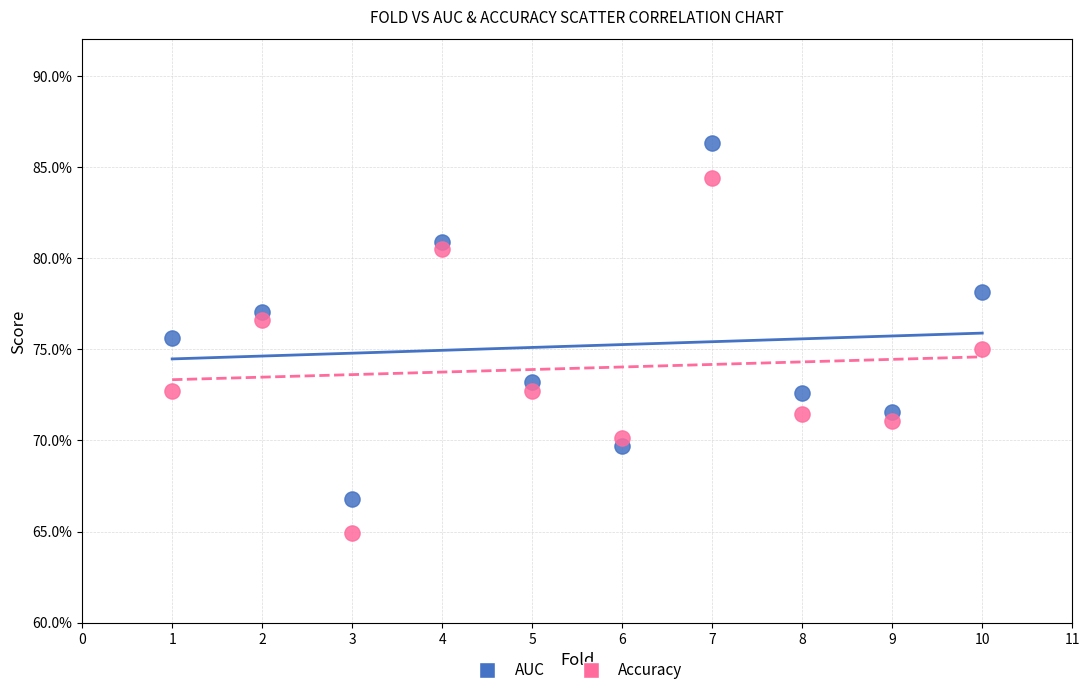

What are all the series names shown in the legend?

AUC, Accuracy